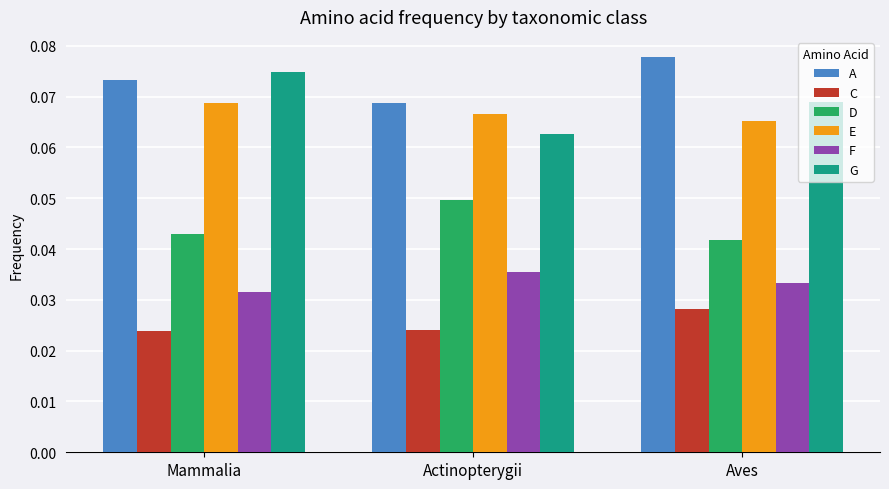

List the labels in order of F value, smallest first.

Mammalia, Aves, Actinopterygii